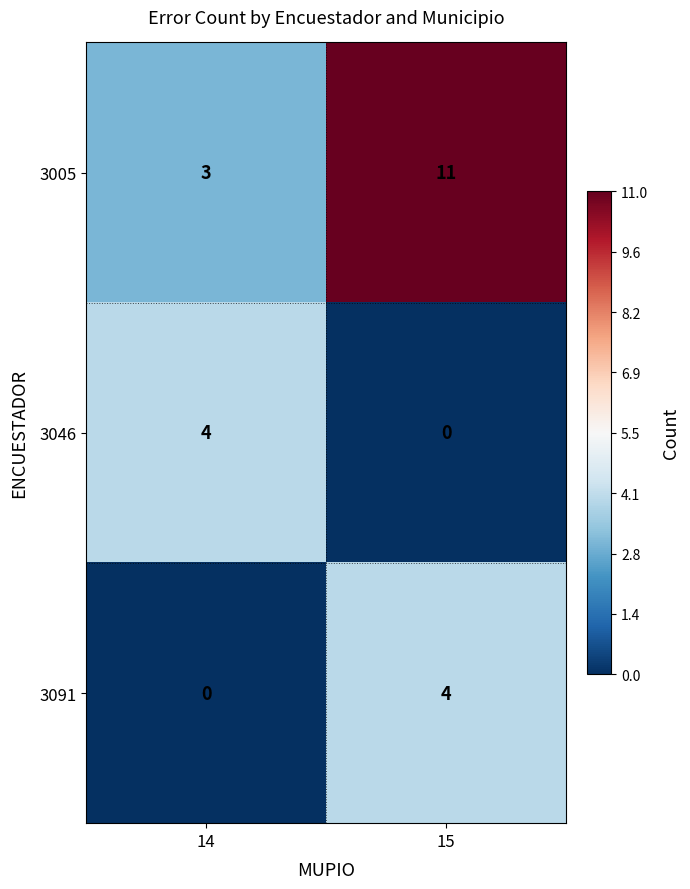

Where is 3005 nearest to the value 7?

14